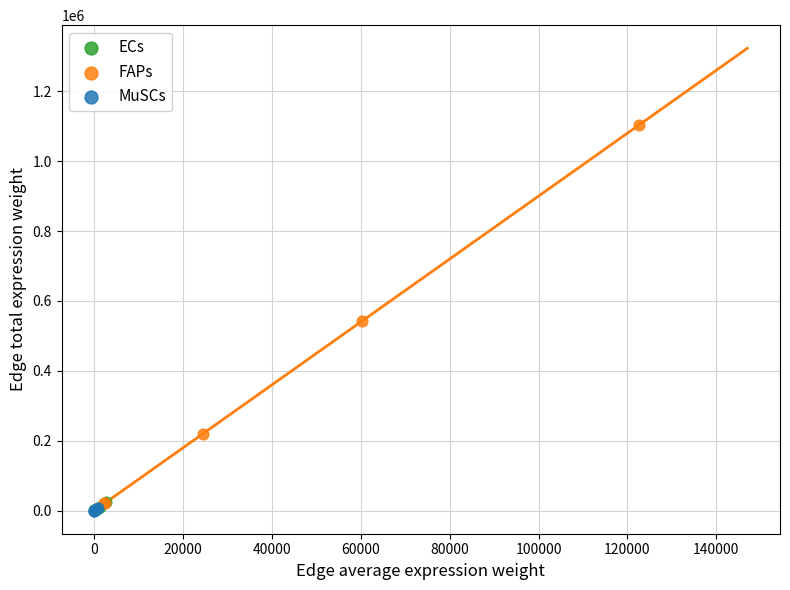

Which series has the widest spread of Y values?

FAPs